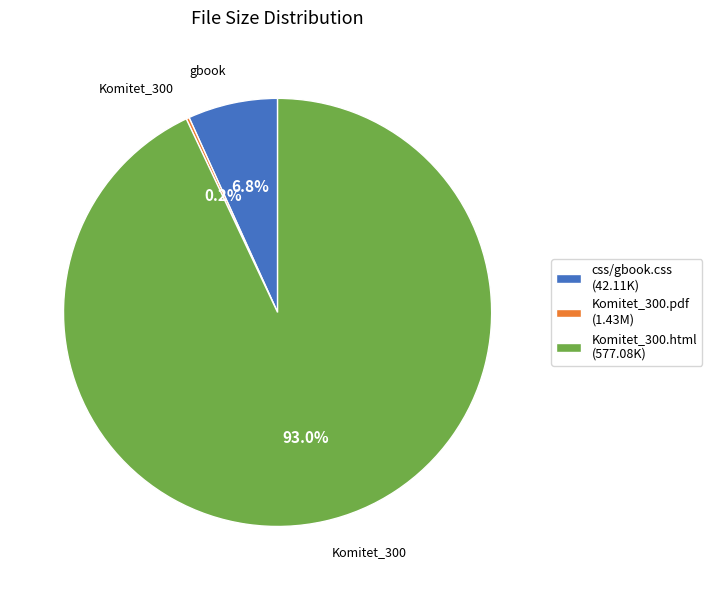

Is Komitet_300.html (577.08K) the majority of the pie?

Yes